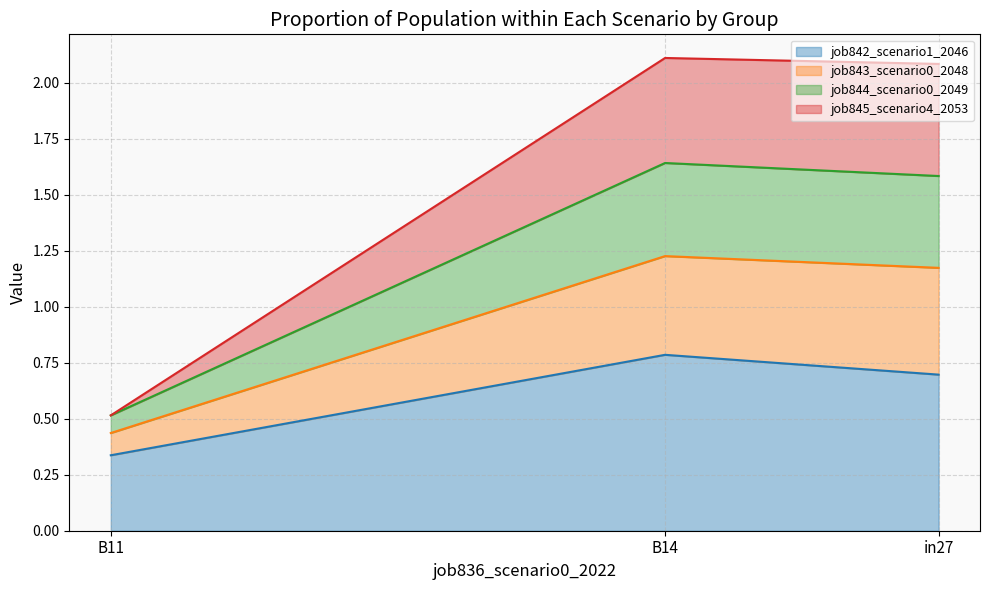

The value of job842_scenario1_2046 at in27 is 0.4. True or false?

False